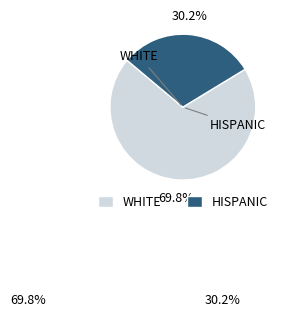

Is there a majority slice in this chart?

Yes